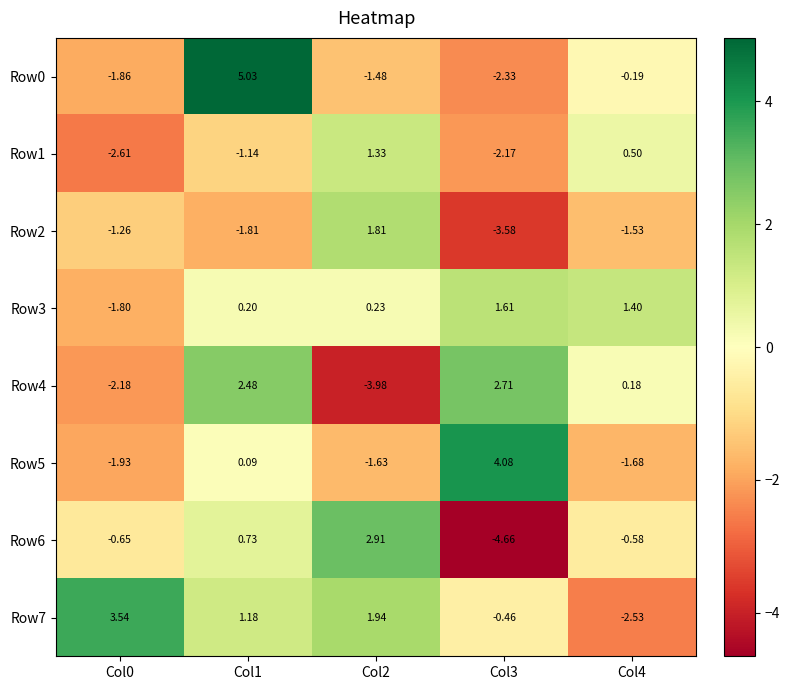

Is the value of Row7 at Col3 greater than the value of Row5 at Col0?

Yes